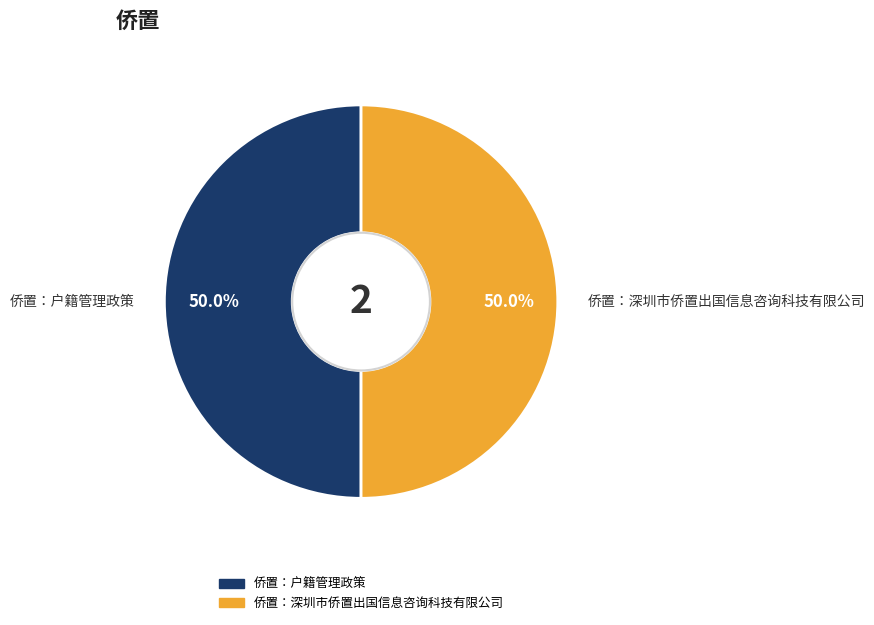

Is the sum of 侨置：户籍管理政策 and 侨置：深圳市侨置出国信息咨询科技有限公司 greater than half?

Yes